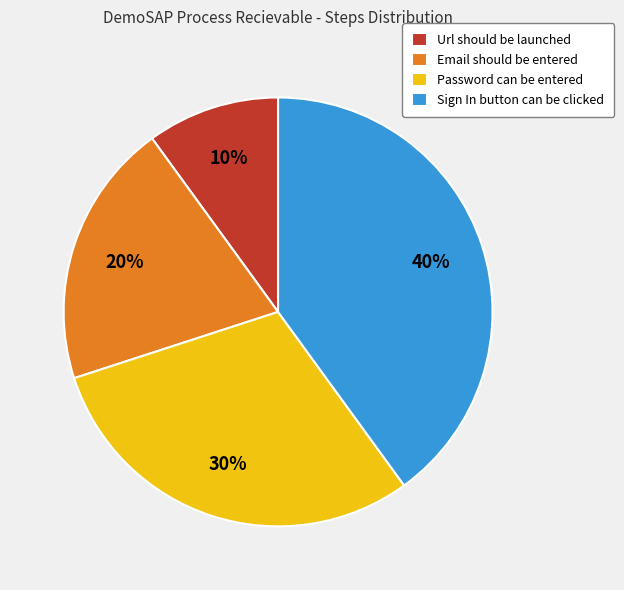

Count the number of slices in the pie.

4